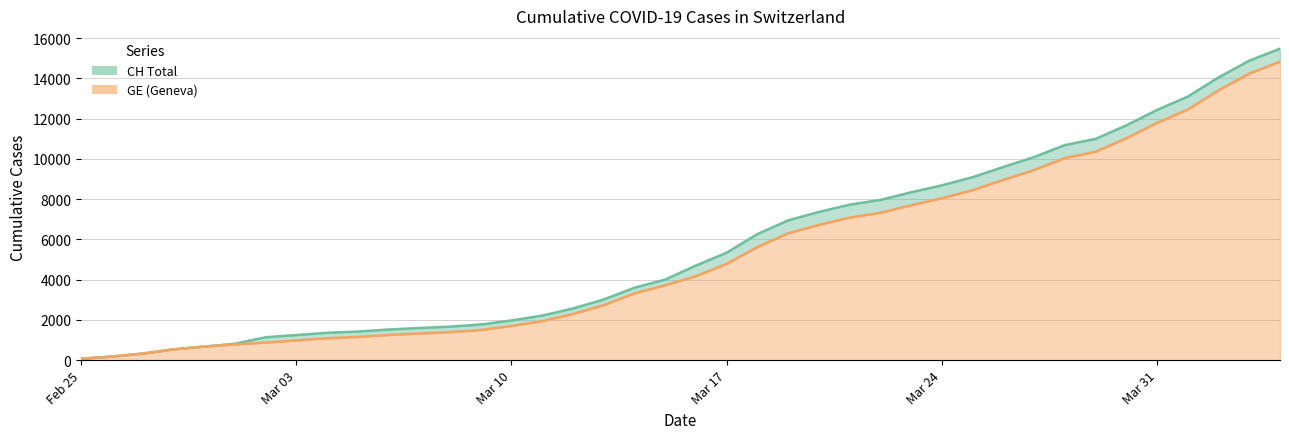

What is the difference between the highest and lowest values at 2020-03-27?

642